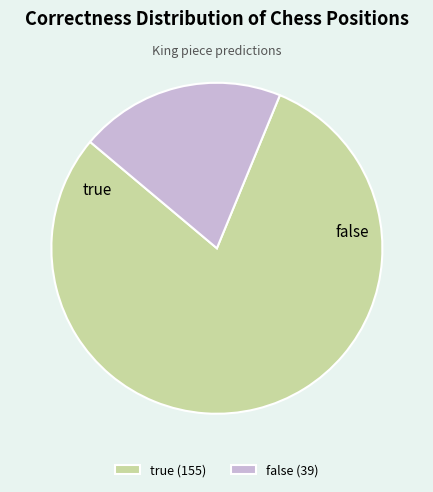

To the nearest percent, what portion does true represent?

80%